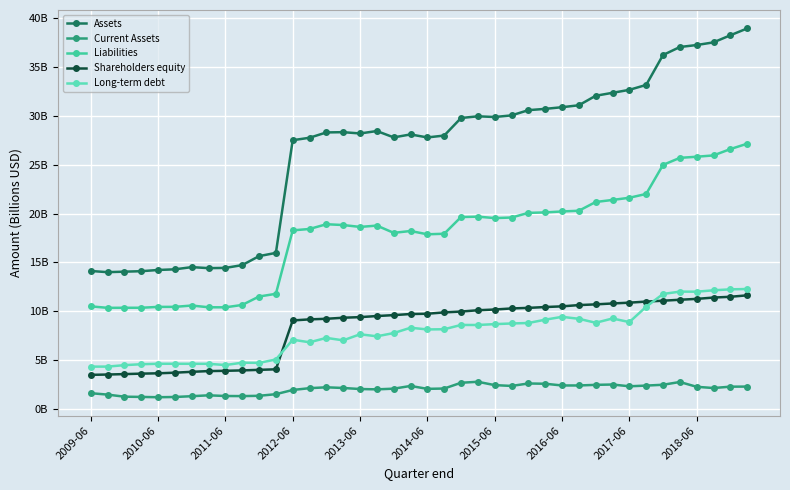

Which series has the largest total across all categories?

Assets